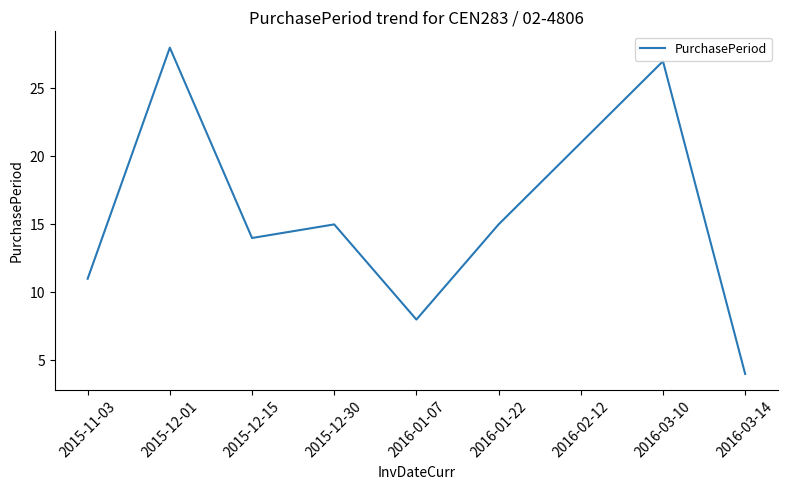

How many values are below 15?

4